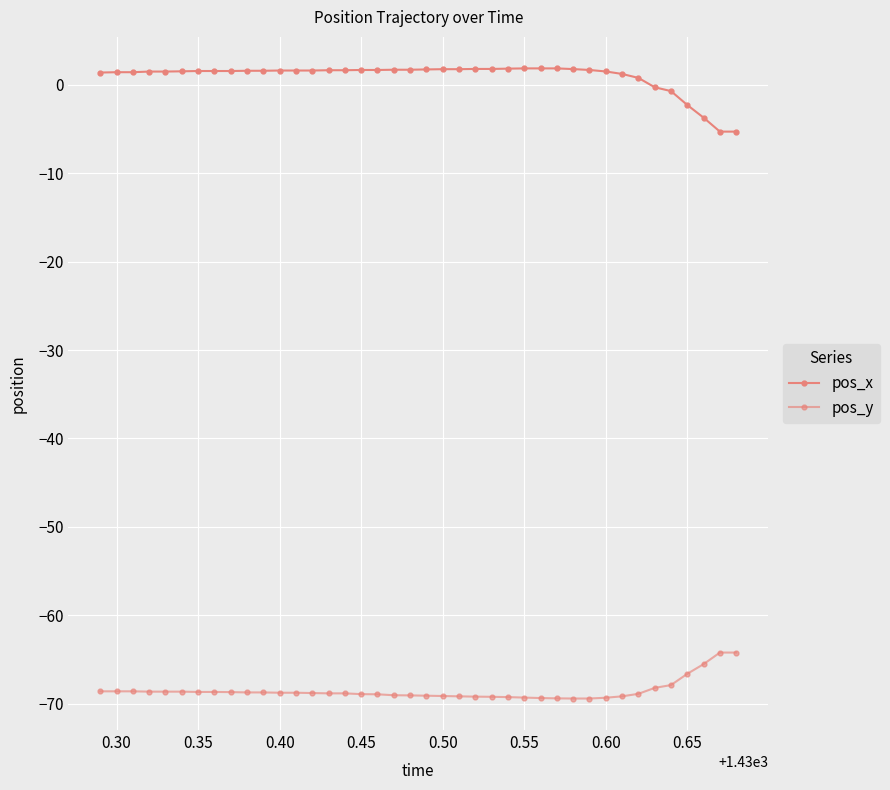

Count the number of data series in this chart.

2